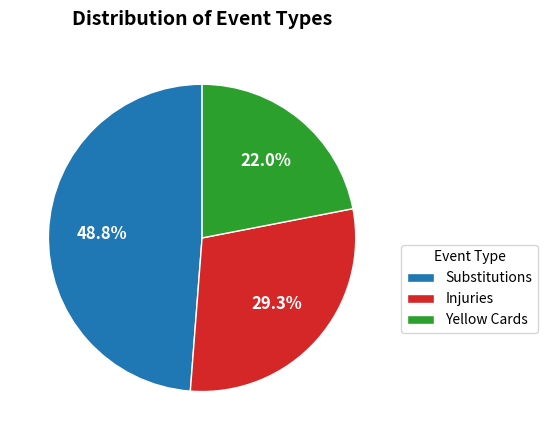

Is it true that Yellow Cards is 30% of the pie?

False